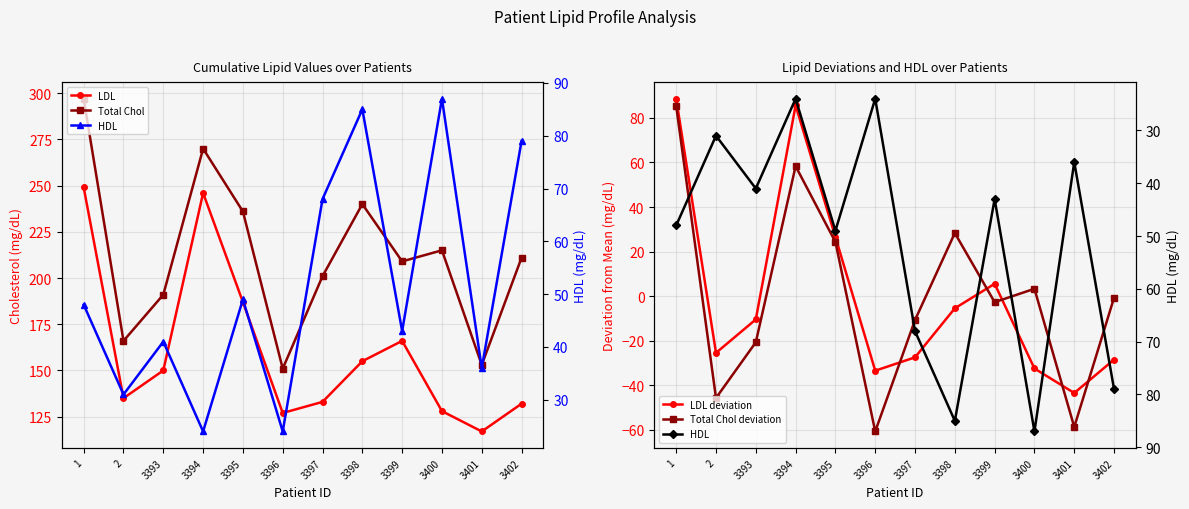

True or false: Total Chol deviation has more than 0 interior local peaks.

True